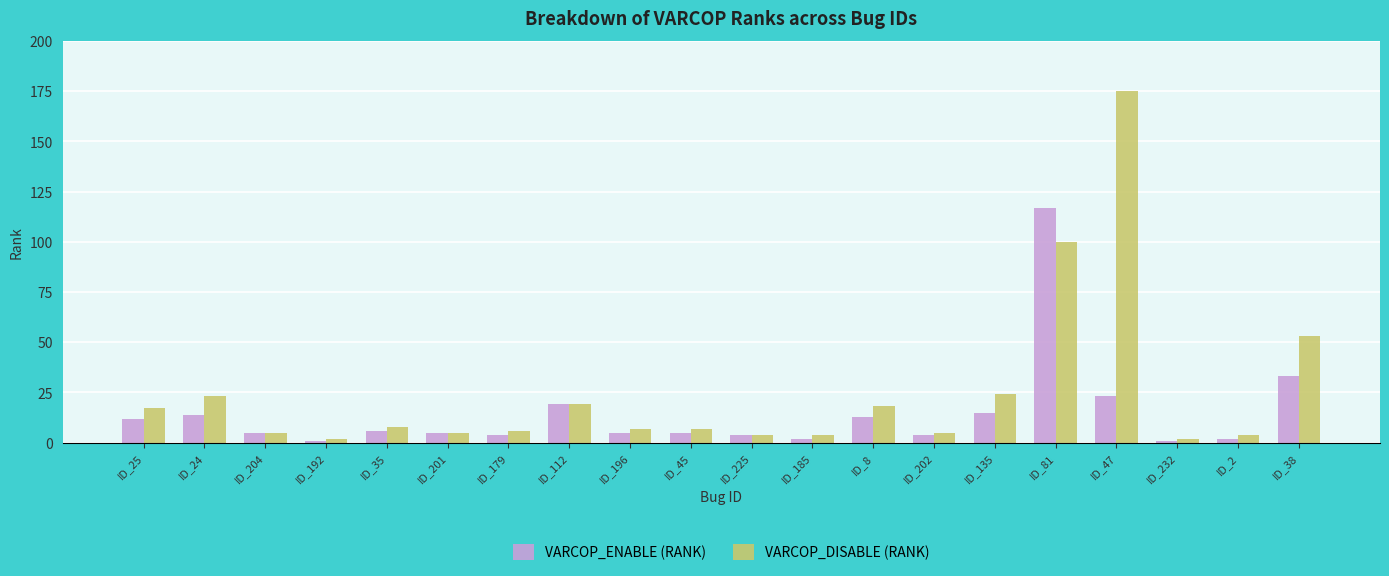

At which category is the sum across all series the highest?

ID_81